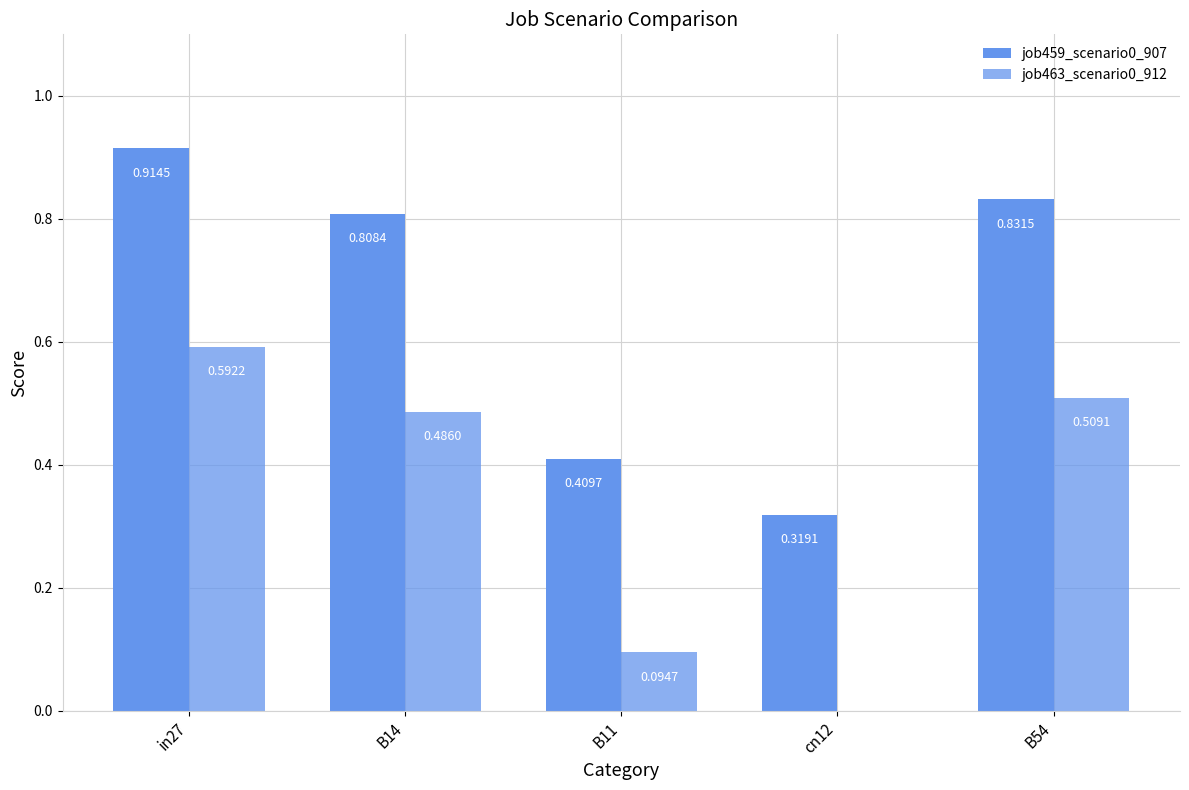

Are the bars grouped side by side (vs. stacked)?

Yes